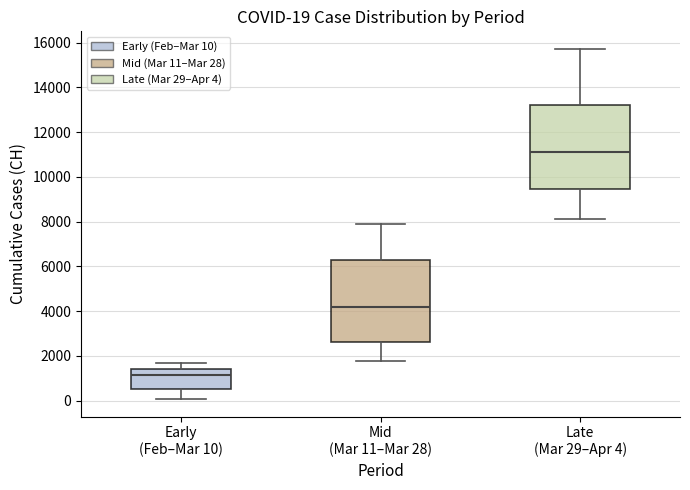

Which box has the highest median line?

Late (Mar 29–Apr 4)